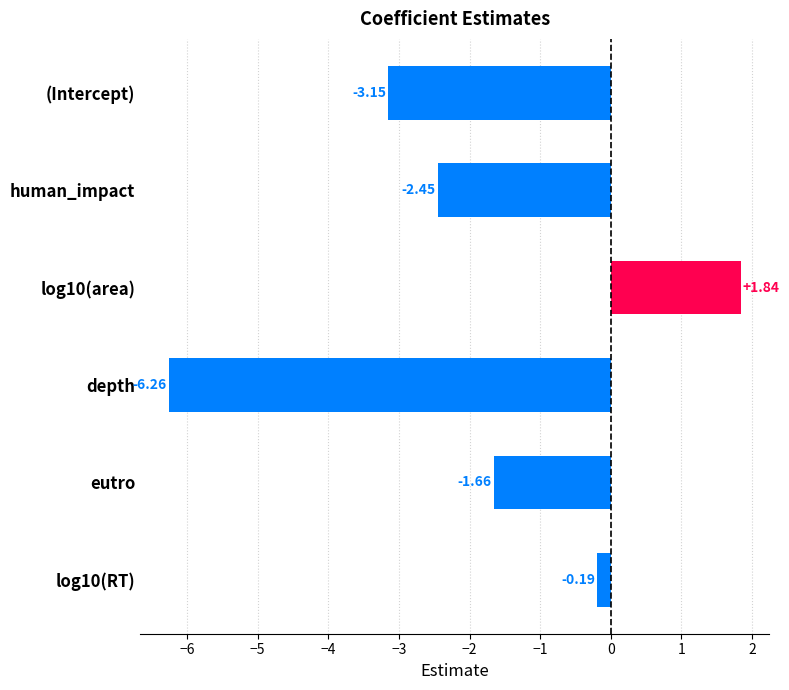

List the labels in order of value, smallest first.

depth, (Intercept), human_impact, eutro, log10(RT), log10(area)